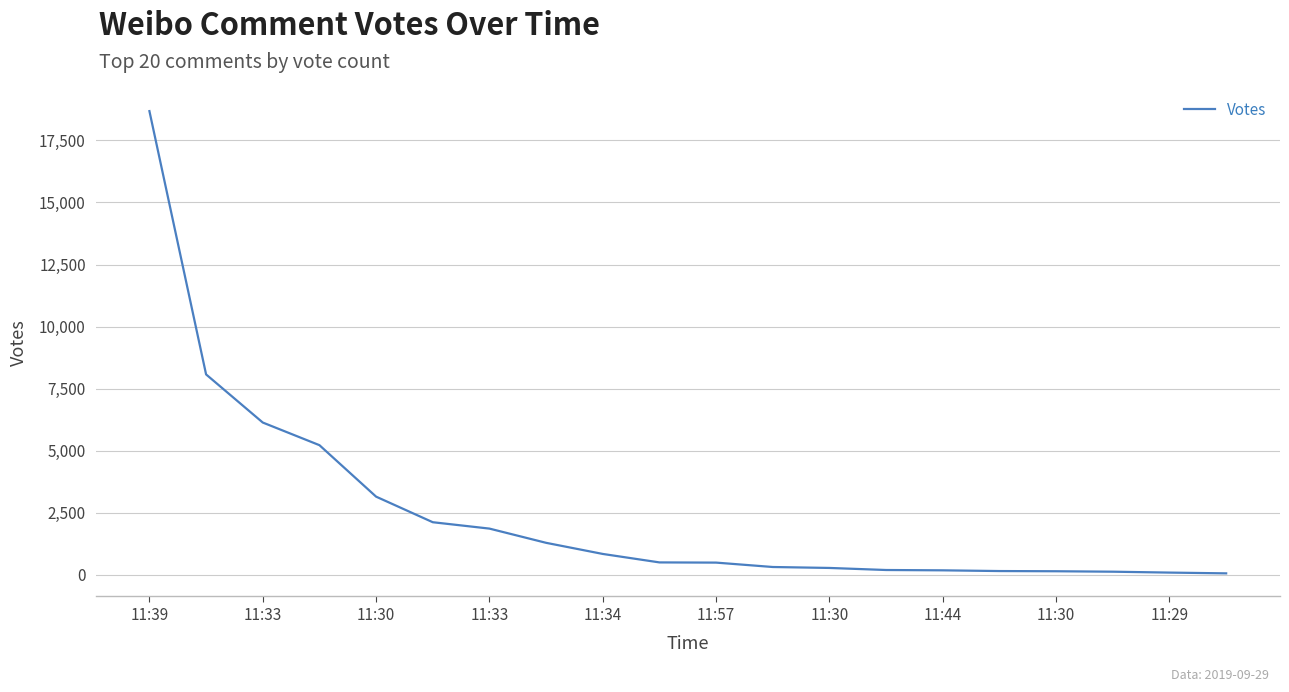

What is the difference between the maximum and minimum values?

18621